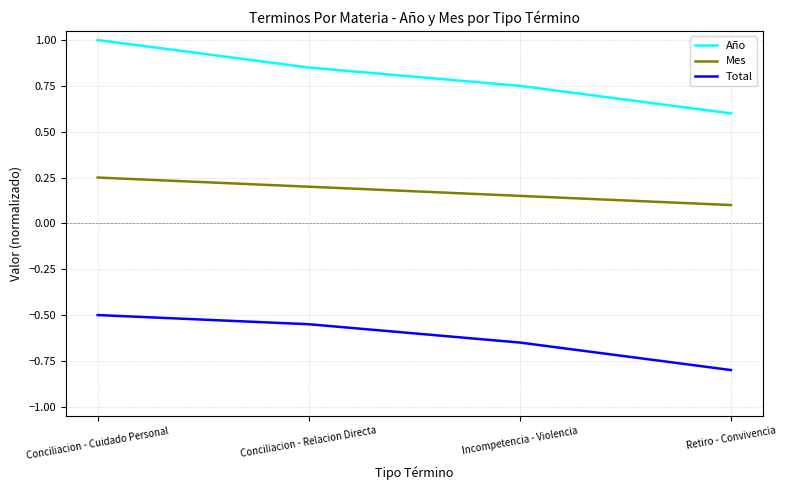

What is the sum of all Total values?

-2.5